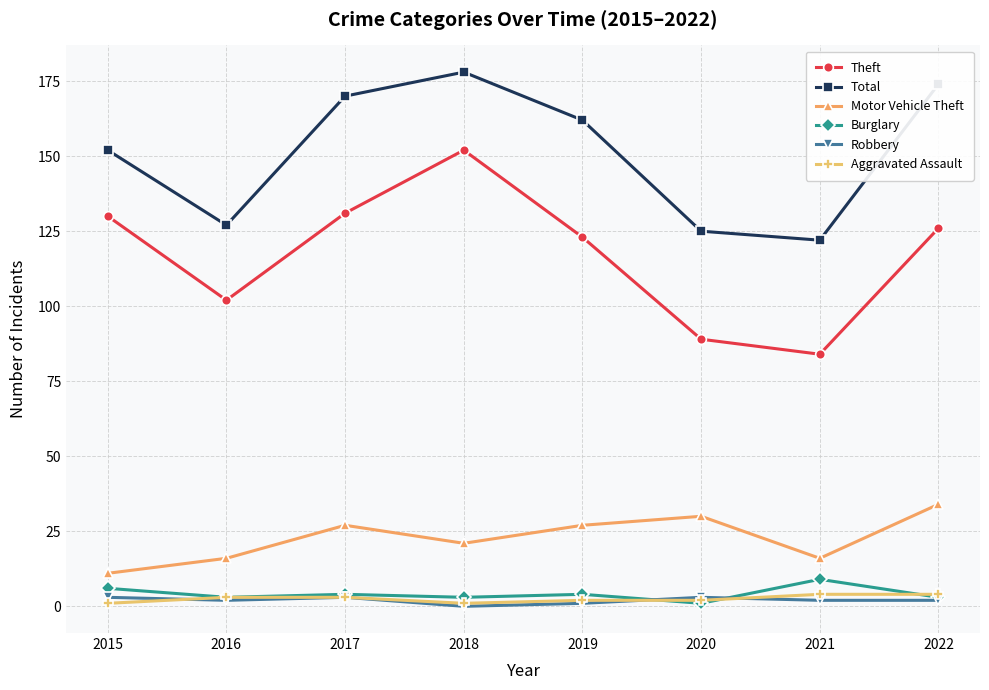

Reading left to right, list all the values displayed in this chart.

Theft: 130	102	131	152	123	89	84	126
Total: 152	127	170	178	162	125	122	174
Motor Vehicle Theft: 11	16	27	21	27	30	16	34
Burglary: 6	3	4	3	4	1	9	3
Robbery: 3	2	3	0	1	3	2	2
Aggravated Assault: 1	3	3	1	2	2	4	4